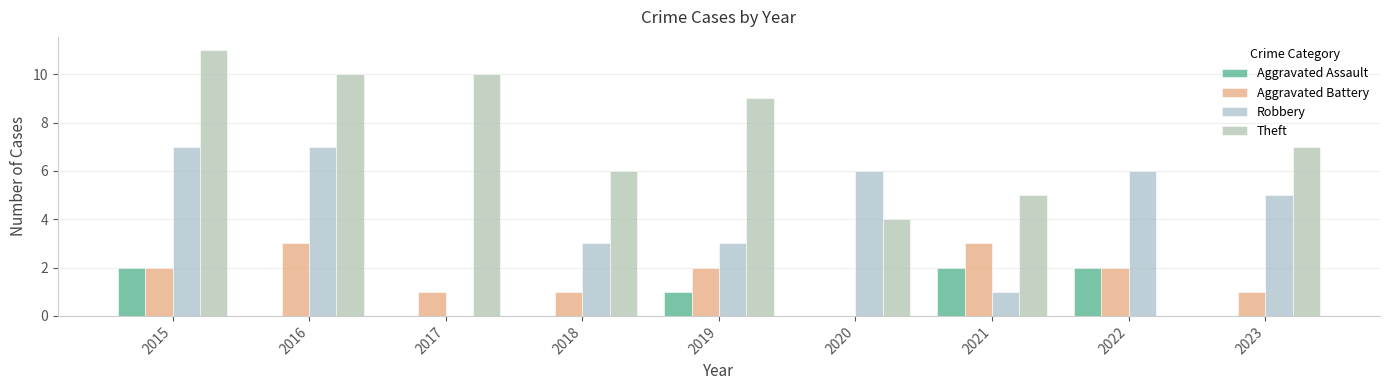

What value does the Theft series have at 2016?

10